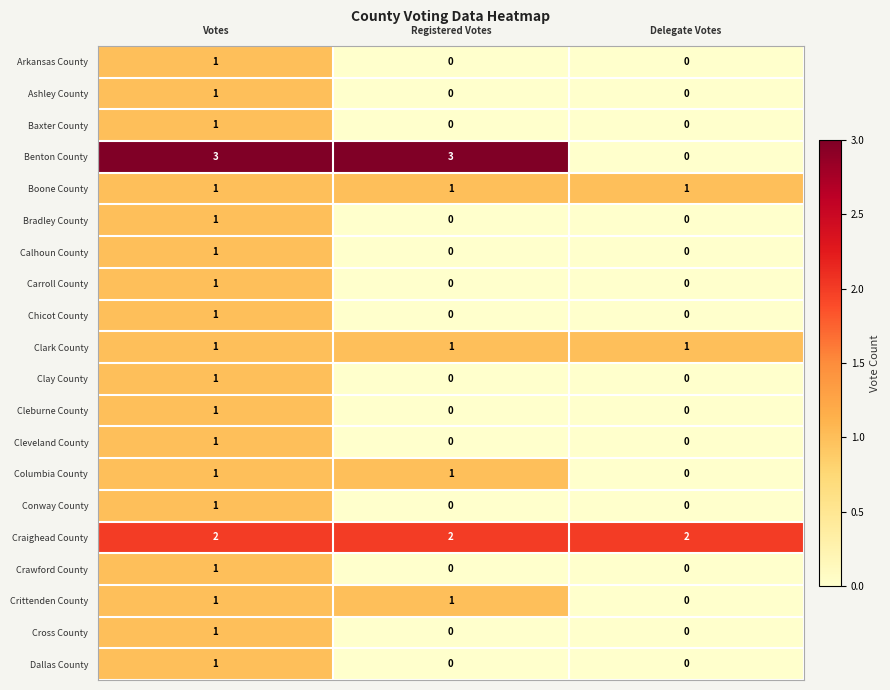

What is the total value across all series at Delegate Votes?

4